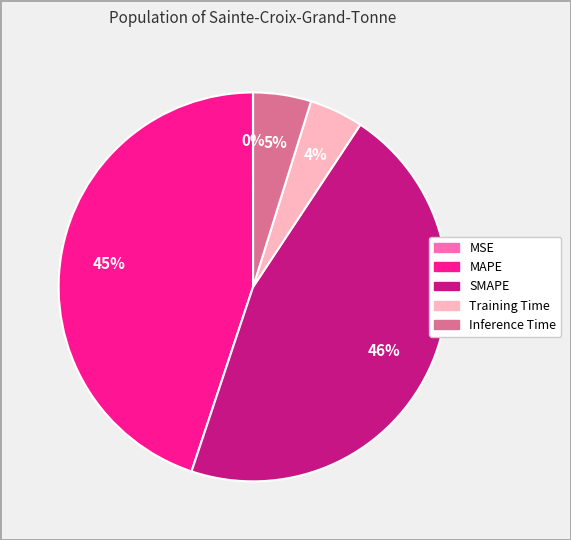

The SMAPE slice represents 46% of the pie. True or false?

True